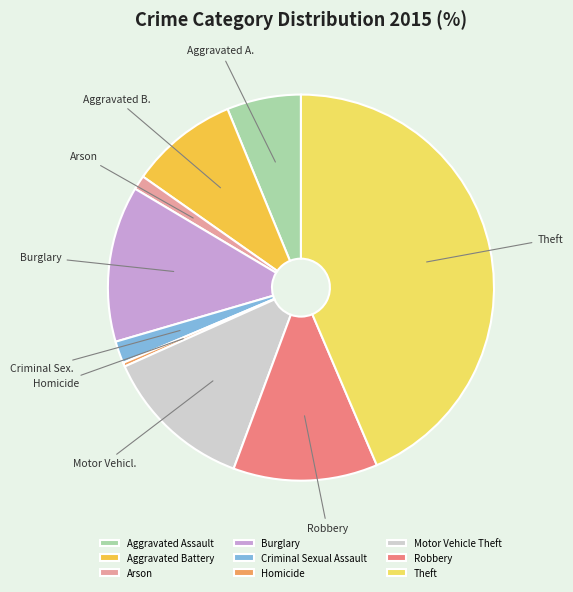

Does Homicide account for over 50% of the chart?

No